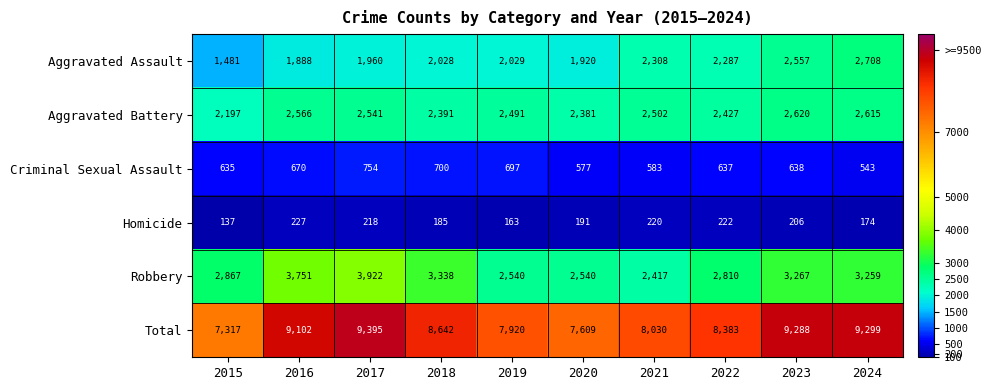

What is the maximum value shown in the chart?

9395